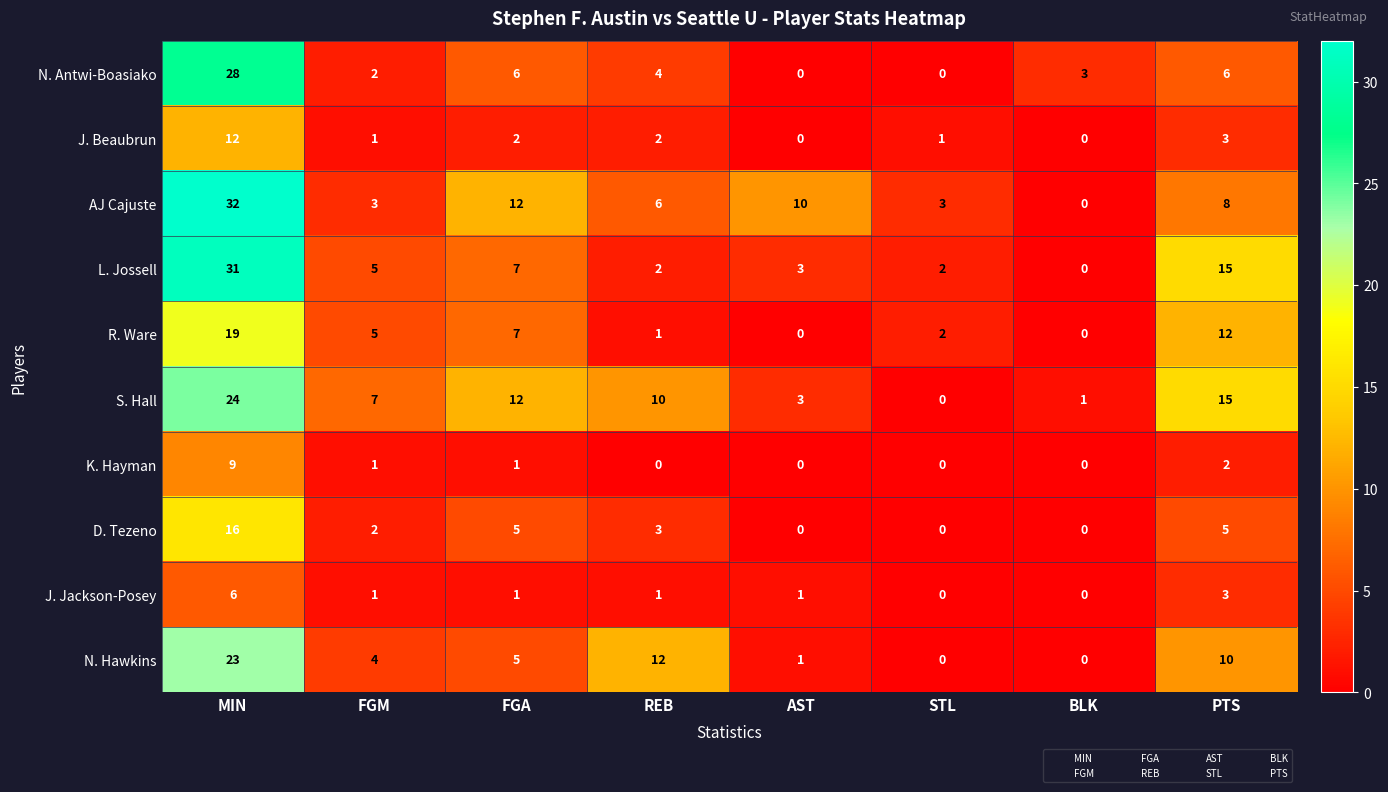

What is the sum of all S. Hall values?

72